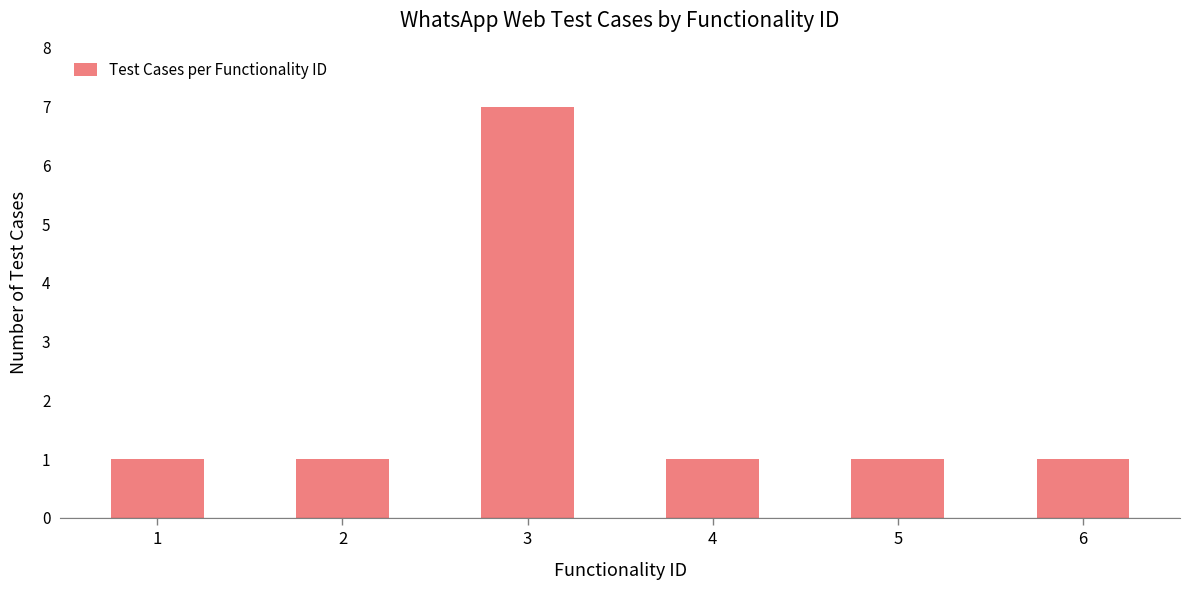

The value at 2 is 1. True or false?

True